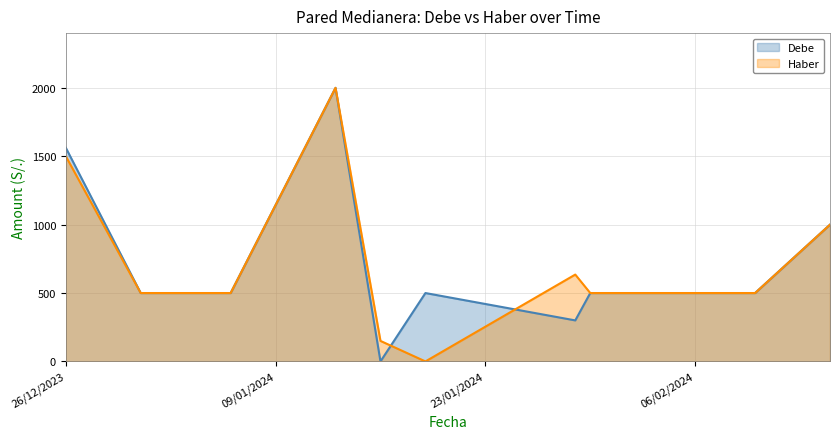

The value of Haber at 10/02/2024 is 500. True or false?

True